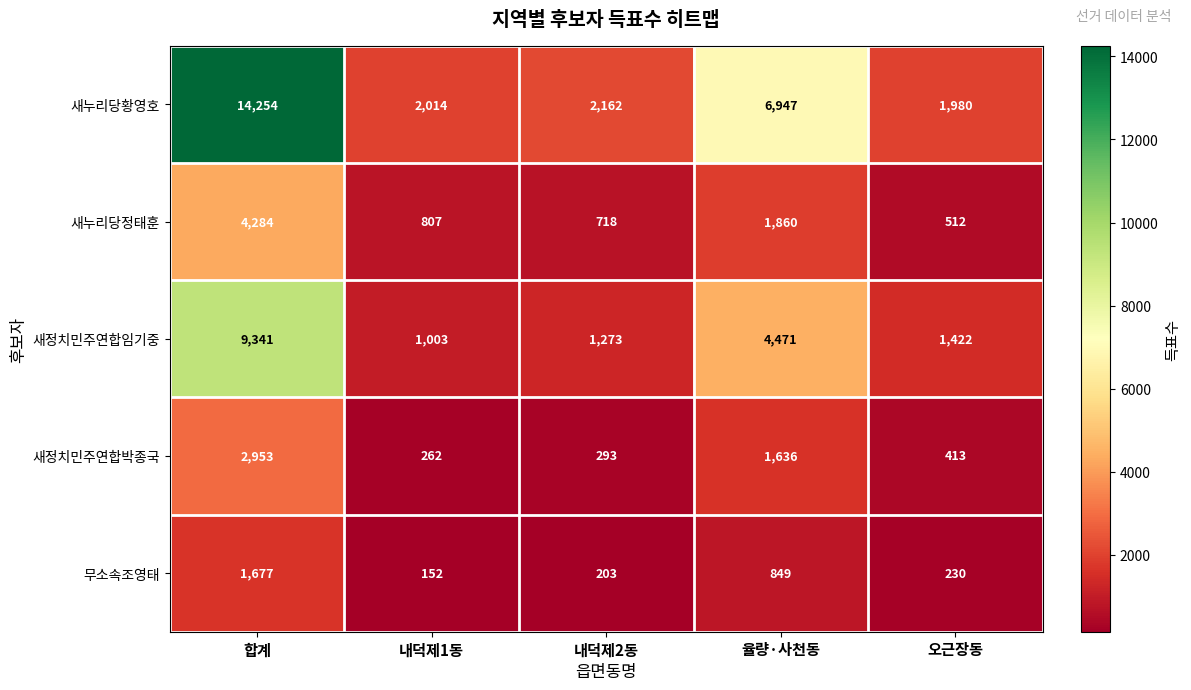

What is the sum of all 새누리당정태훈 values?

8181